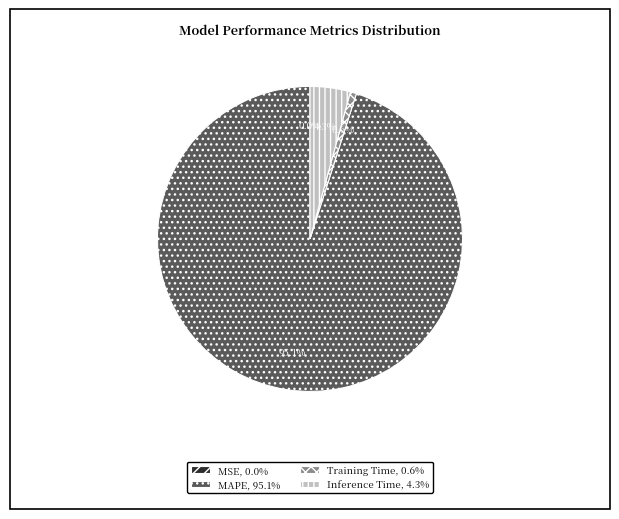

What portion of the pie excludes MAPE?

4.9%